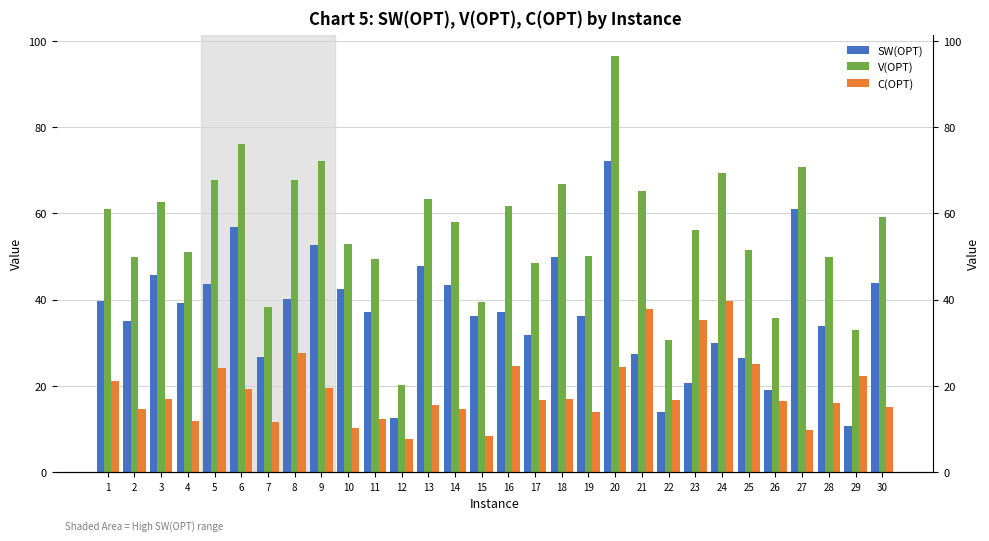

What is the sum of the V(OPT) values at 5 and 6?

143.8